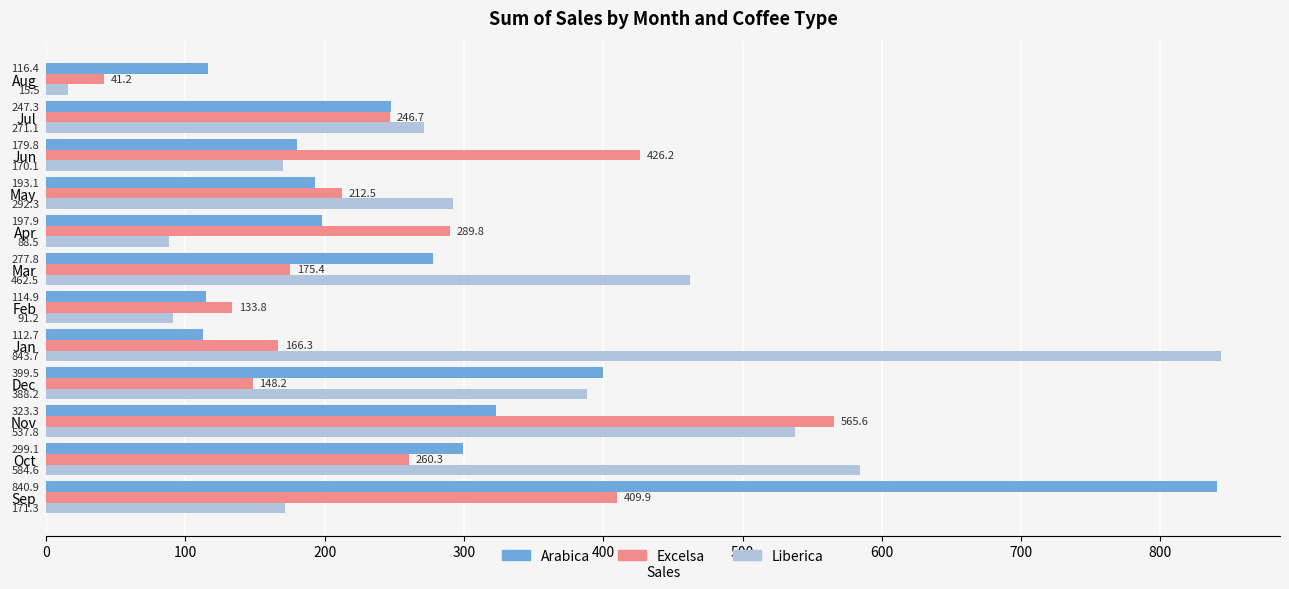

Which series has the largest total across all categories?

Liberica